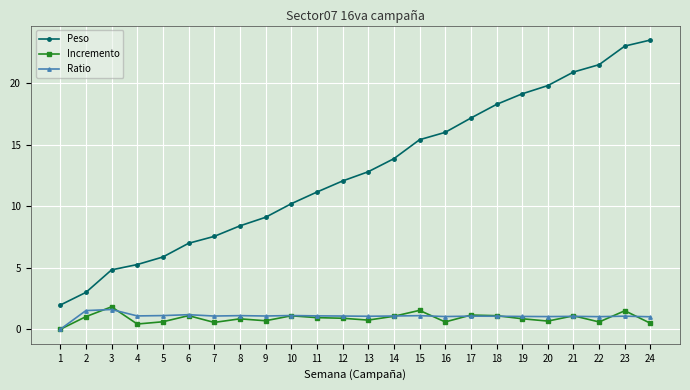

Is it true that Incremento equals 0.9 at 19?

True